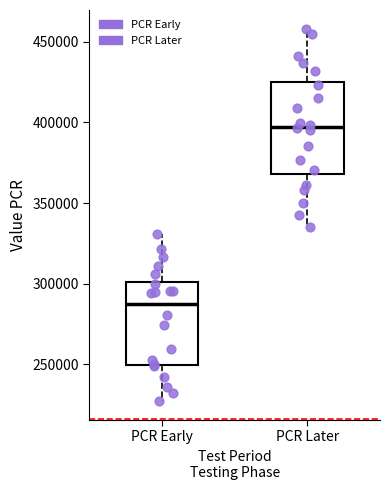

Reading left to right, transcribe this box plot: for each box, give where its median line is, the range the box spans, and where its two whiskers end, as read against the y-axis. The values are not printed on the chart, so give them approximately, as read against the axis.

PCR Early: median 285000, box 250000 to 300000, whiskers 225000 to 330000
PCR Later: median 395000, box 370000 to 425000, whiskers 335000 to 460000